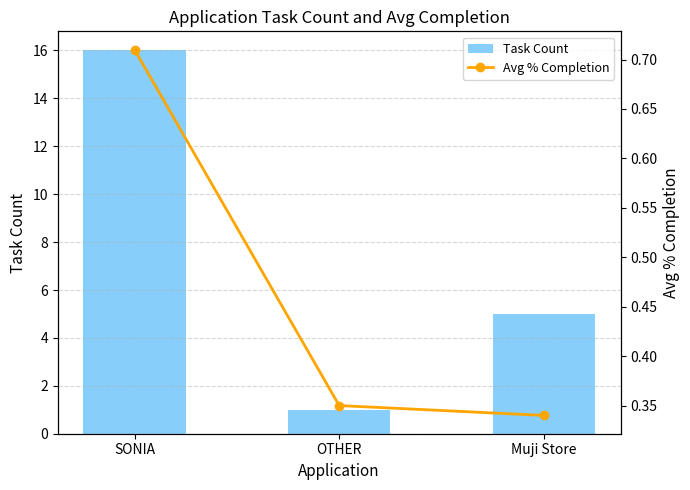

List the series in order of their overall mean, lowest first.

Avg % Completion, Task Count